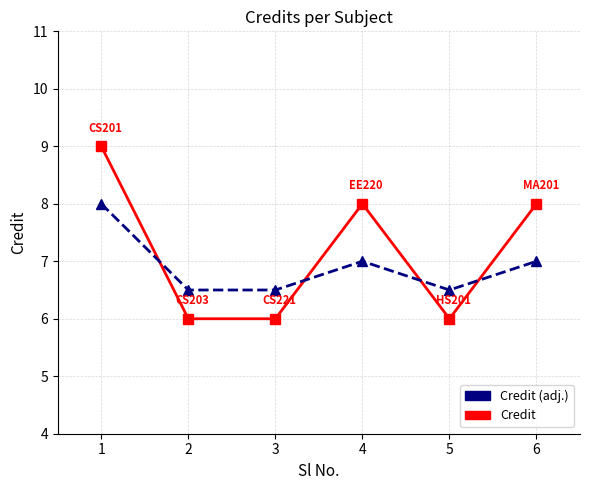

Is it true that Credit equals 15.5 at 1?

False